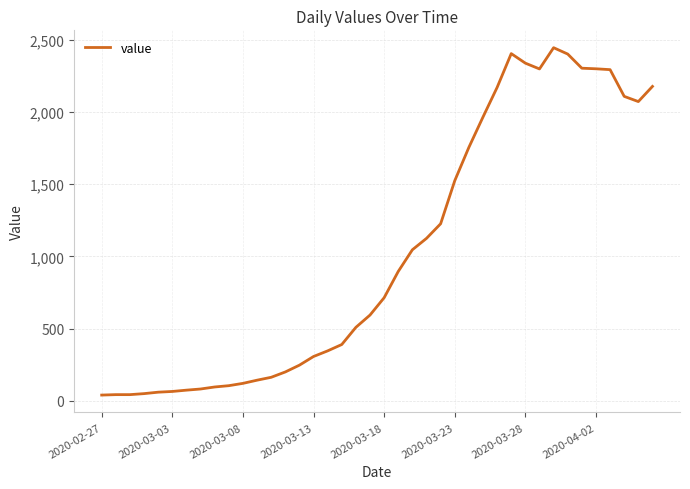

What is the greatest value displayed?

2445